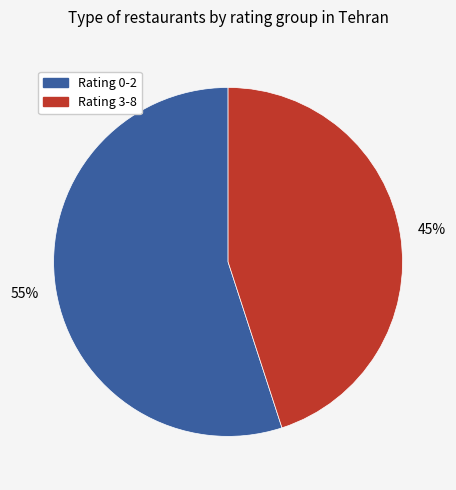

Is it true that Rating 0-2 is 55% of the pie?

True